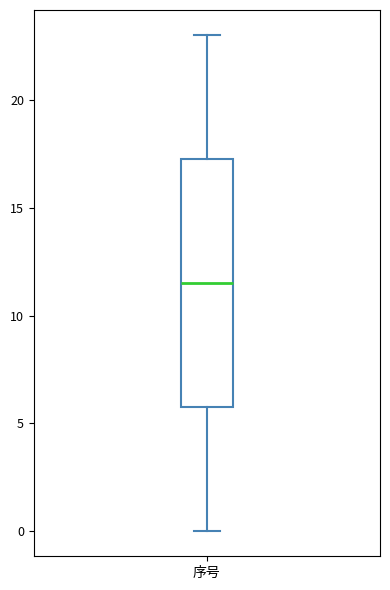

Where is the lower edge of the box for 序号 on the y-axis? The values are not printed on the chart, so give them approximately, as read against the axis.

6.0